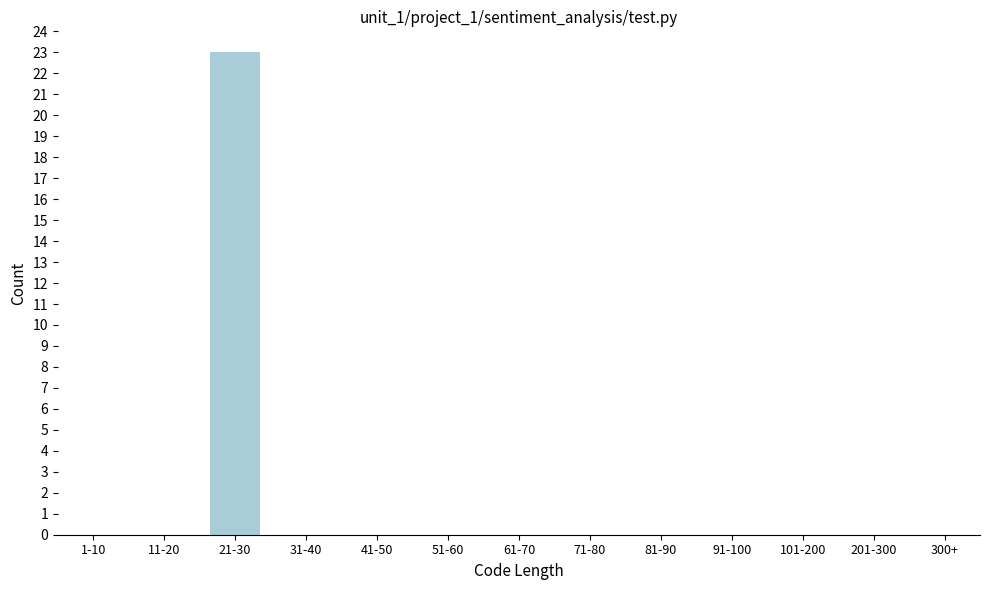

Reading left to right, list all the values displayed in this chart.

1-10=0	11-20=0	21-30=23	31-40=0	41-50=0	51-60=0	61-70=0	71-80=0	81-90=0	91-100=0	101-200=0	201-300=0	300+=0